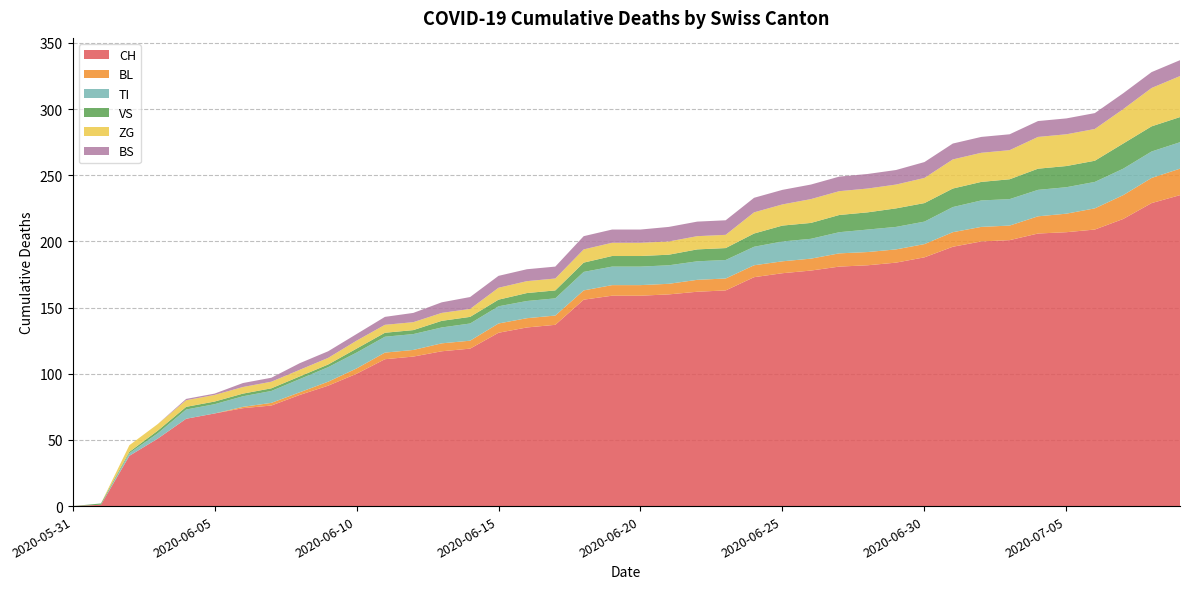

Reading left to right, extract all data points from this chart.

CH: 2020-05-31=0	2020-06-01=1	2020-06-02=38	2020-06-03=51	2020-06-04=66	2020-06-05=70	2020-06-06=74	2020-06-07=76	2020-06-08=84	2020-06-09=91	2020-06-10=100	2020-06-11=111	2020-06-12=113	2020-06-13=117	2020-06-14=119	2020-06-15=131	2020-06-16=135	2020-06-17=137	2020-06-18=156	2020-06-19=159	2020-06-20=159	2020-06-21=160	2020-06-22=162	2020-06-23=163	2020-06-24=173	2020-06-25=176	2020-06-26=178	2020-06-27=181	2020-06-28=182	2020-06-29=184	2020-06-30=188	2020-07-01=196	2020-07-02=200	2020-07-03=201	2020-07-04=206	2020-07-05=207	2020-07-06=209	2020-07-07=217	2020-07-08=229	2020-07-09=235
BL: 2020-05-31=0	2020-06-01=0	2020-06-02=0	2020-06-03=0	2020-06-04=0	2020-06-05=0	2020-06-06=1	2020-06-07=2	2020-06-08=2	2020-06-09=3	2020-06-10=4	2020-06-11=5	2020-06-12=5	2020-06-13=6	2020-06-14=6	2020-06-15=7	2020-06-16=7	2020-06-17=7	2020-06-18=7	2020-06-19=8	2020-06-20=8	2020-06-21=8	2020-06-22=9	2020-06-23=9	2020-06-24=9	2020-06-25=9	2020-06-26=9	2020-06-27=10	2020-06-28=10	2020-06-29=10	2020-06-30=10	2020-07-01=11	2020-07-02=11	2020-07-03=11	2020-07-04=13	2020-07-05=14	2020-07-06=16	2020-07-07=18	2020-07-08=19	2020-07-09=20
TI: 2020-05-31=0	2020-06-01=0	2020-06-02=2	2020-06-03=4	2020-06-04=7	2020-06-05=7	2020-06-06=8	2020-06-07=9	2020-06-08=10	2020-06-09=11	2020-06-10=12	2020-06-11=12	2020-06-12=12	2020-06-13=12	2020-06-14=13	2020-06-15=13	2020-06-16=13	2020-06-17=13	2020-06-18=14	2020-06-19=14	2020-06-20=14	2020-06-21=14	2020-06-22=14	2020-06-23=14	2020-06-24=14	2020-06-25=15	2020-06-26=15	2020-06-27=16	2020-06-28=17	2020-06-29=17	2020-06-30=17	2020-07-01=19	2020-07-02=20	2020-07-03=20	2020-07-04=20	2020-07-05=20	2020-07-06=20	2020-07-07=20	2020-07-08=20	2020-07-09=20
VS: 2020-05-31=0	2020-06-01=1	2020-06-02=1	2020-06-03=2	2020-06-04=2	2020-06-05=2	2020-06-06=2	2020-06-07=2	2020-06-08=2	2020-06-09=2	2020-06-10=3	2020-06-11=3	2020-06-12=3	2020-06-13=5	2020-06-14=5	2020-06-15=5	2020-06-16=6	2020-06-17=6	2020-06-18=7	2020-06-19=8	2020-06-20=8	2020-06-21=8	2020-06-22=9	2020-06-23=9	2020-06-24=10	2020-06-25=12	2020-06-26=12	2020-06-27=13	2020-06-28=13	2020-06-29=14	2020-06-30=14	2020-07-01=14	2020-07-02=14	2020-07-03=15	2020-07-04=16	2020-07-05=16	2020-07-06=16	2020-07-07=19	2020-07-08=19	2020-07-09=19
ZG: 2020-05-31=0	2020-06-01=0	2020-06-02=5	2020-06-03=5	2020-06-04=5	2020-06-05=5	2020-06-06=5	2020-06-07=5	2020-06-08=5	2020-06-09=5	2020-06-10=6	2020-06-11=6	2020-06-12=6	2020-06-13=6	2020-06-14=6	2020-06-15=9	2020-06-16=9	2020-06-17=9	2020-06-18=10	2020-06-19=10	2020-06-20=10	2020-06-21=10	2020-06-22=10	2020-06-23=10	2020-06-24=16	2020-06-25=16	2020-06-26=18	2020-06-27=18	2020-06-28=18	2020-06-29=18	2020-06-30=19	2020-07-01=22	2020-07-02=22	2020-07-03=22	2020-07-04=24	2020-07-05=24	2020-07-06=24	2020-07-07=26	2020-07-08=29	2020-07-09=31
BS: 2020-05-31=0	2020-06-01=0	2020-06-02=0	2020-06-03=0	2020-06-04=1	2020-06-05=1	2020-06-06=3	2020-06-07=3	2020-06-08=5	2020-06-09=5	2020-06-10=5	2020-06-11=6	2020-06-12=7	2020-06-13=8	2020-06-14=9	2020-06-15=9	2020-06-16=9	2020-06-17=9	2020-06-18=10	2020-06-19=10	2020-06-20=10	2020-06-21=11	2020-06-22=11	2020-06-23=11	2020-06-24=11	2020-06-25=11	2020-06-26=11	2020-06-27=11	2020-06-28=11	2020-06-29=11	2020-06-30=12	2020-07-01=12	2020-07-02=12	2020-07-03=12	2020-07-04=12	2020-07-05=12	2020-07-06=12	2020-07-07=12	2020-07-08=12	2020-07-09=12